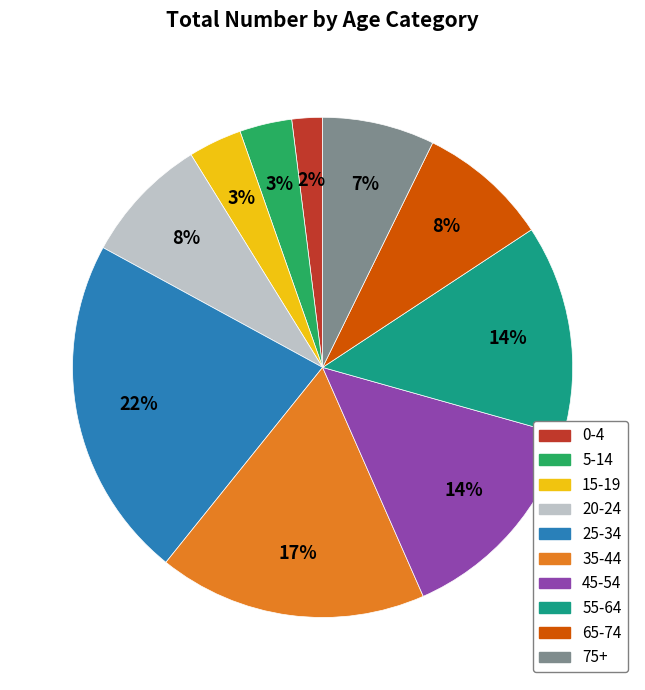

Does 65-74 represent more than half of the total?

No